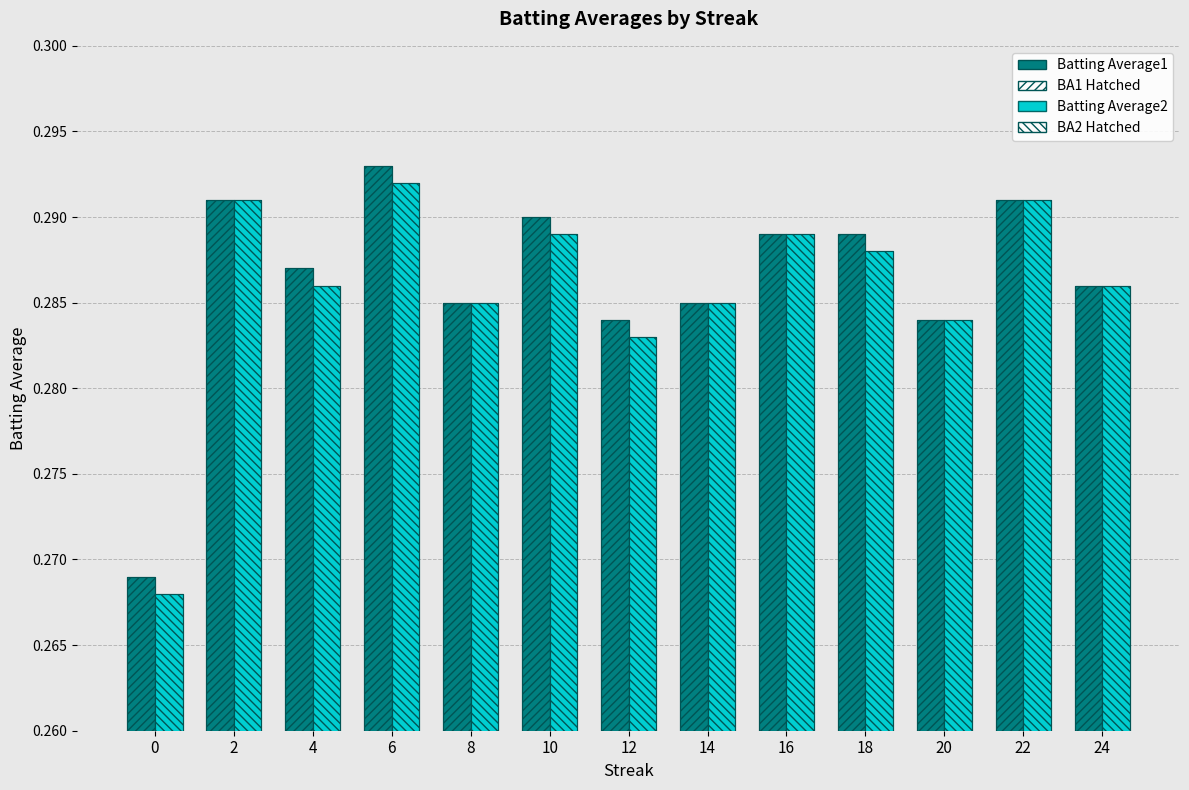

How many Batting Average2 (Base) values are between 0 and 1?

13